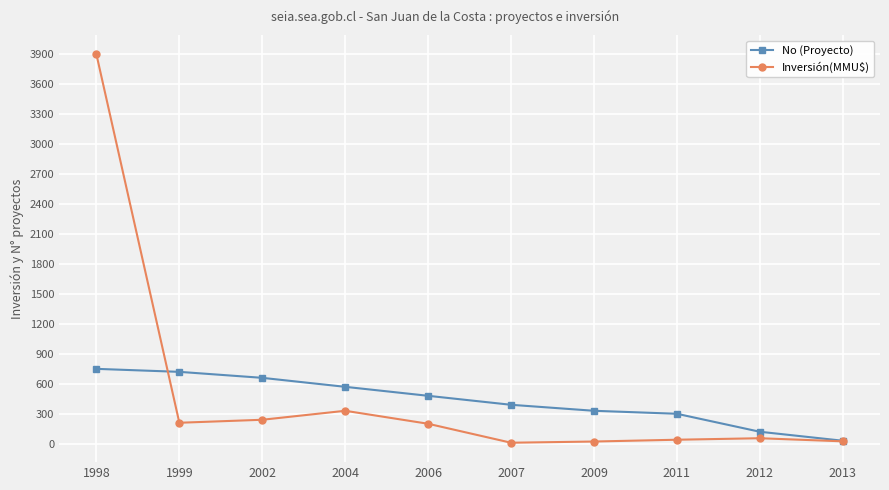

At how many categories does at least one series exceed 1975?

1